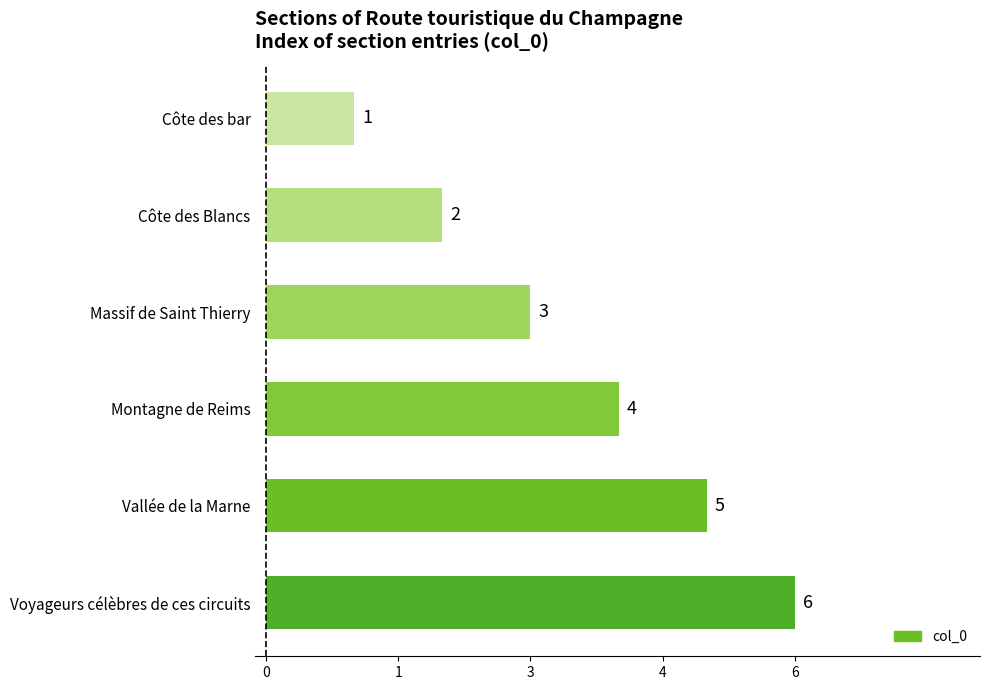

Does the chart contain any negative values?

No